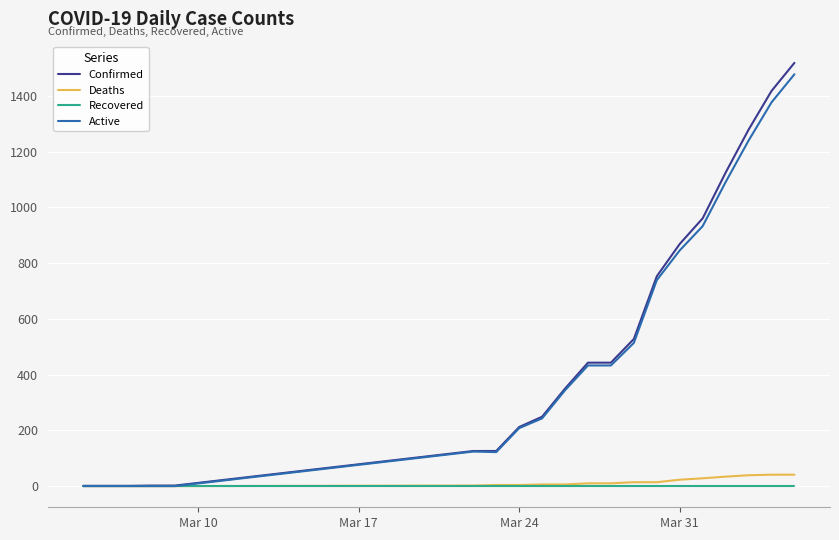

Which series has the largest range (max minus min)?

Confirmed